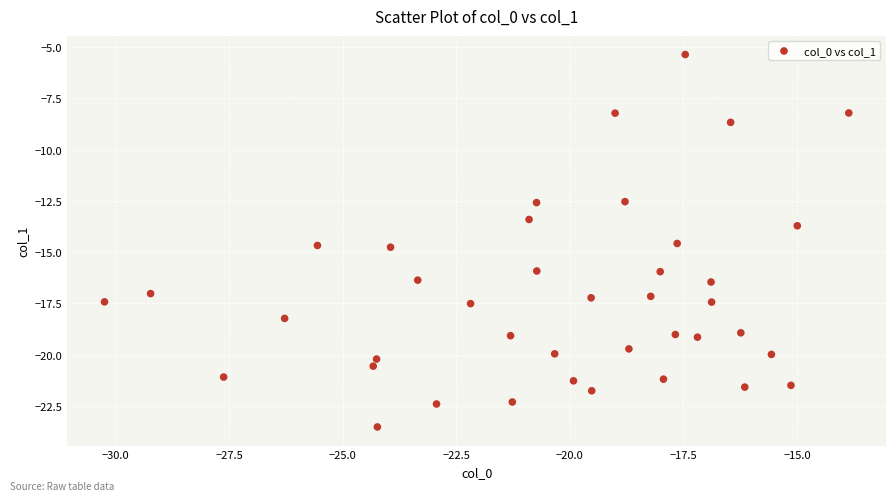

What Y value in the scatter plot is closest to -14?

-13.7